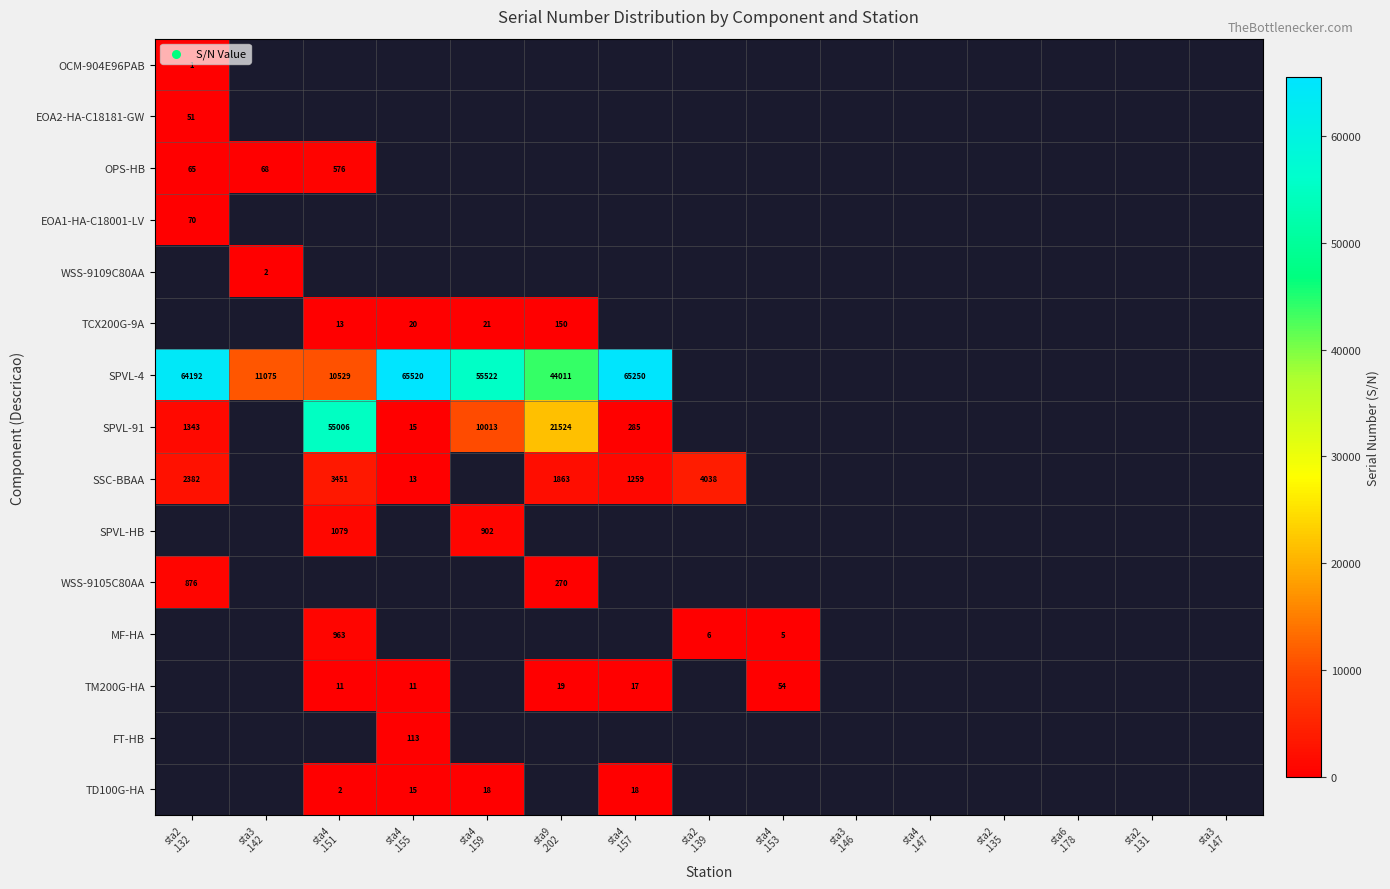

Which category has the highest value in the SPVL-4 series?

sta4 .155